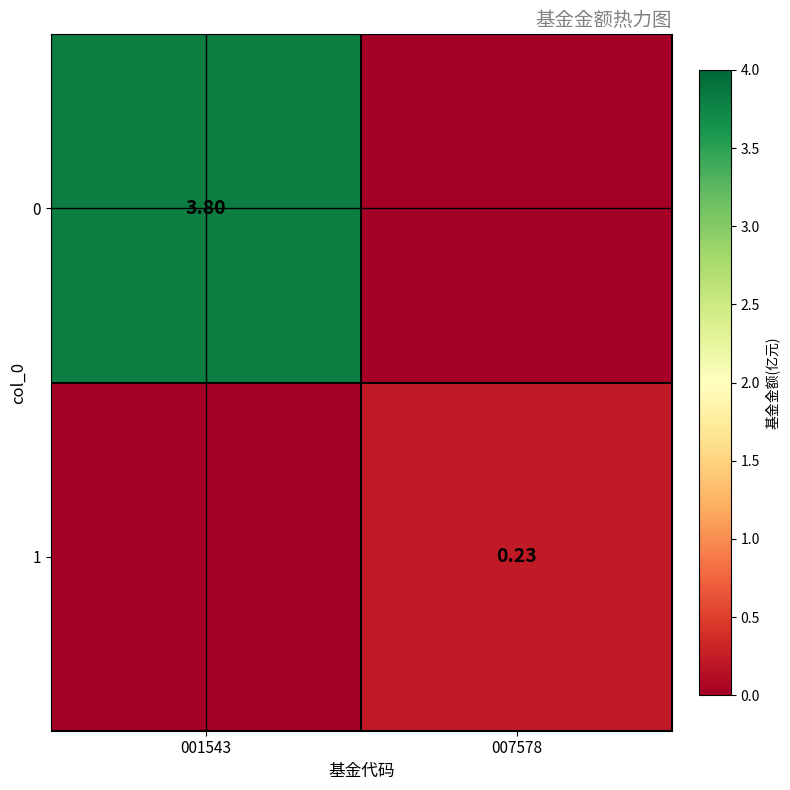

At which label does 0 reach its minimum?

007578